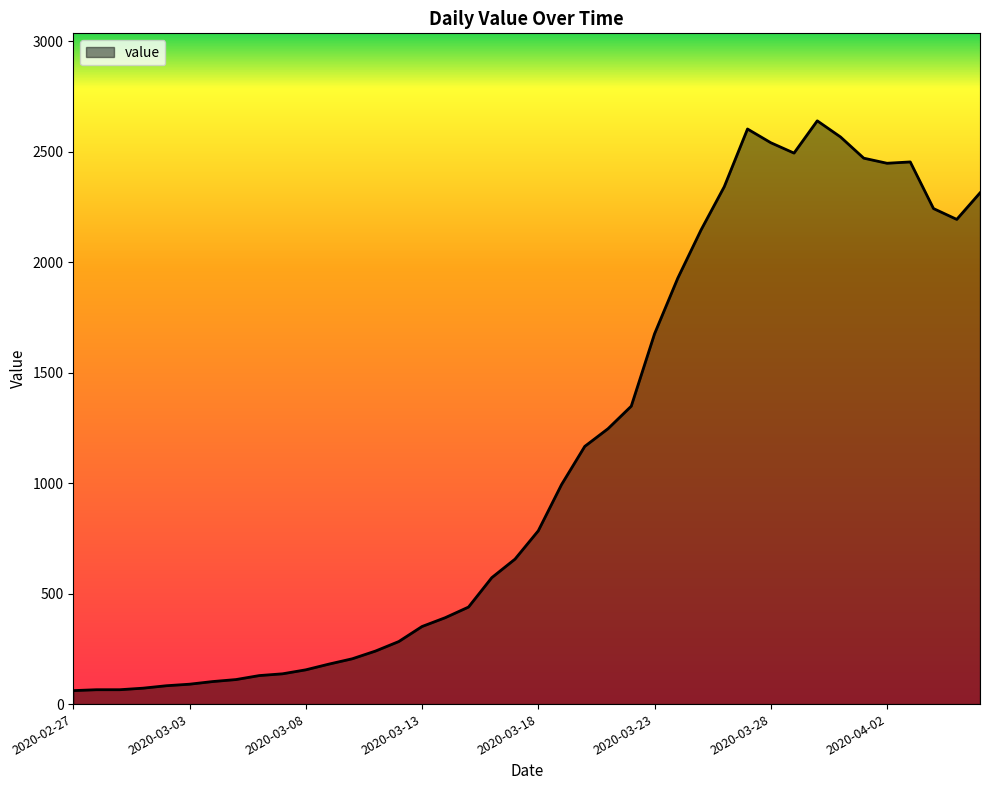

What is the minimum value shown in the chart?

61